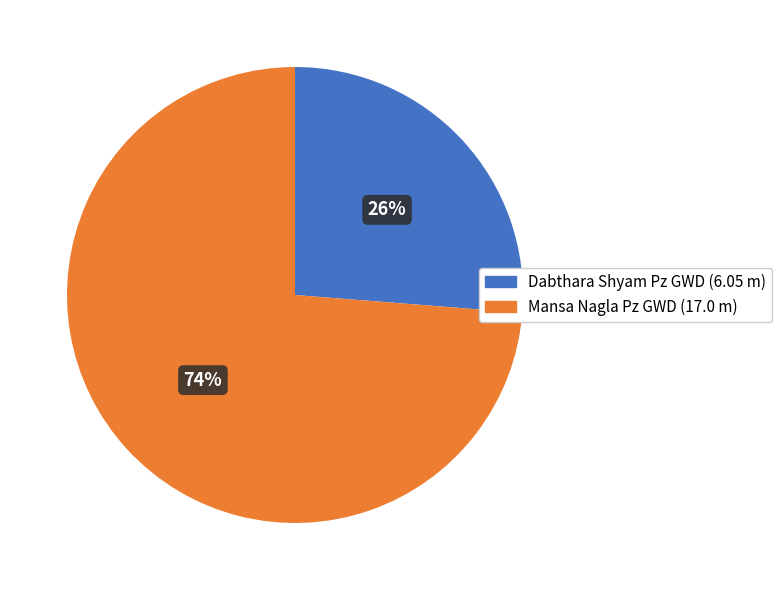

What percentage is the Dabthara Shyam Pz GWD slice, to the nearest percent?

26%